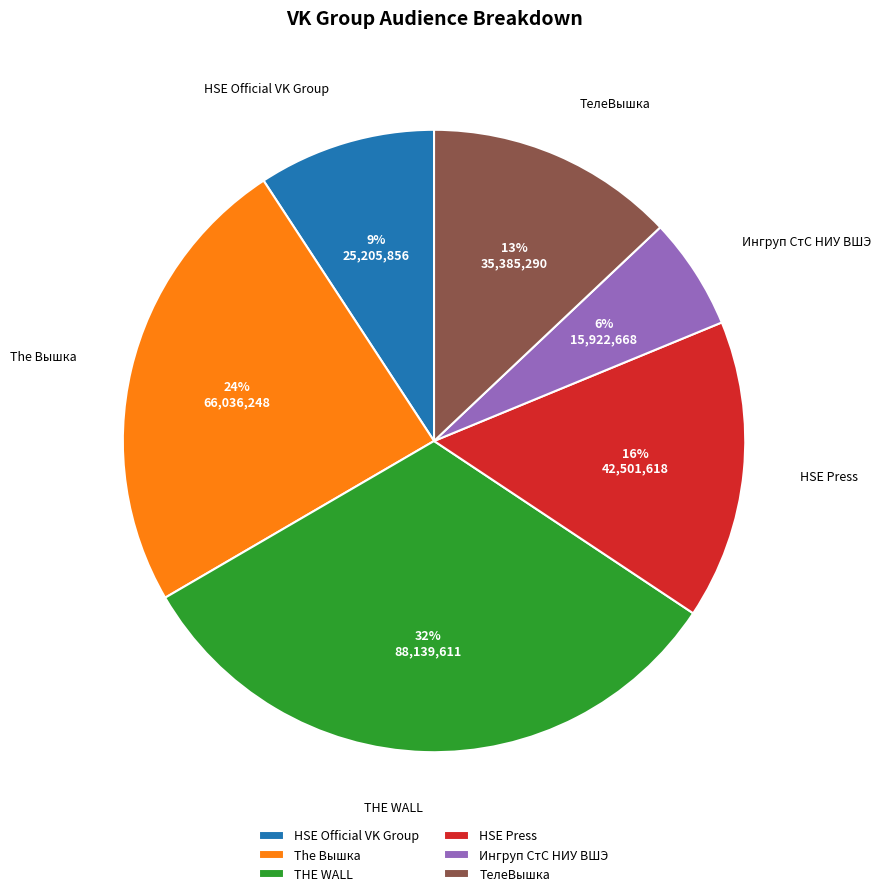

To the nearest percent, what is the difference between the Ингруп СтС НИУ ВШЭ and HSE Press slice percentages?

10%